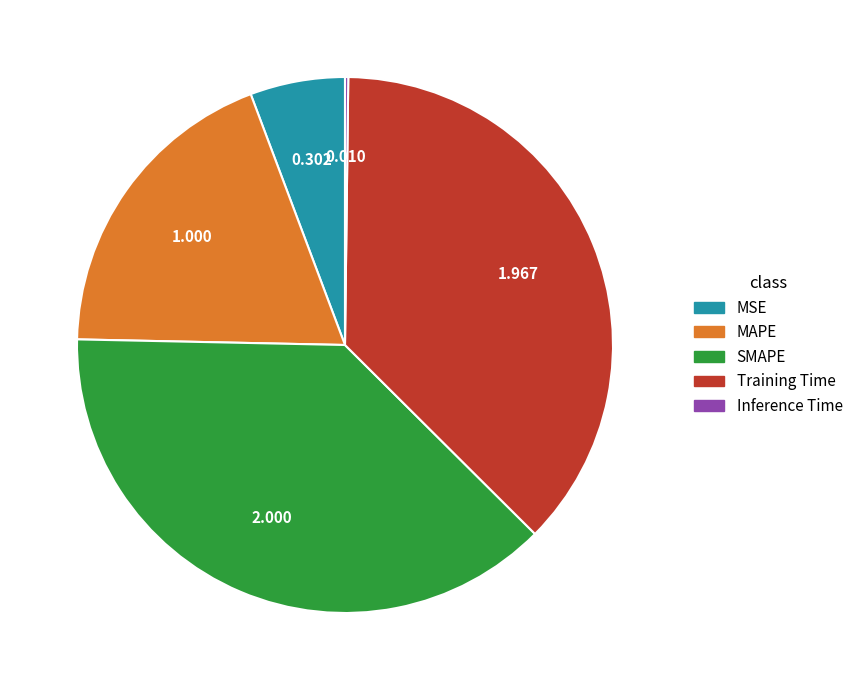

Between MSE and MAPE, which is larger?

MAPE